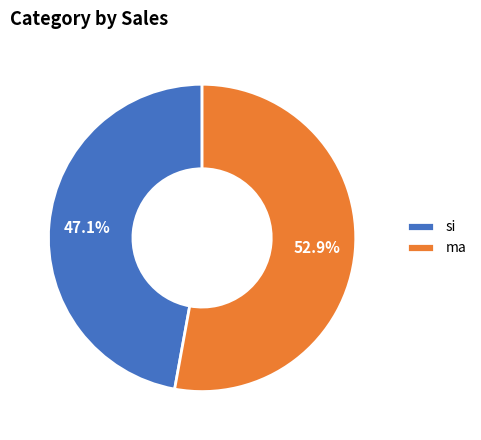

Which has a higher value, ma or si?

ma